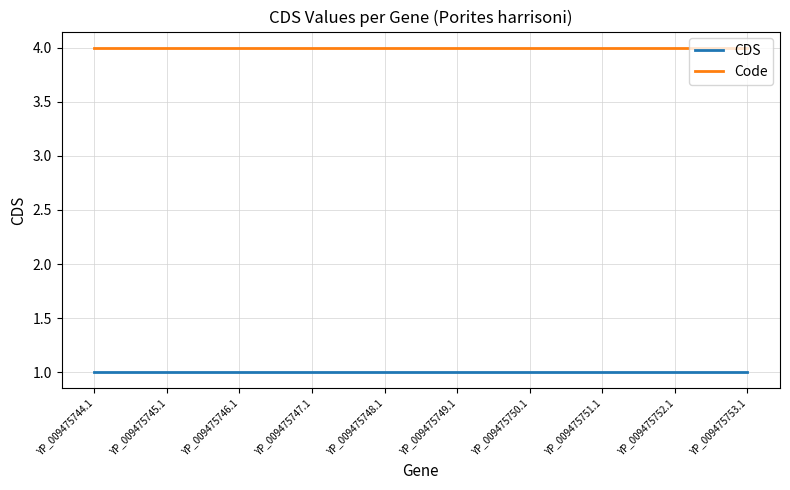

What value does the CDS series have at YP_009475748.1?

1